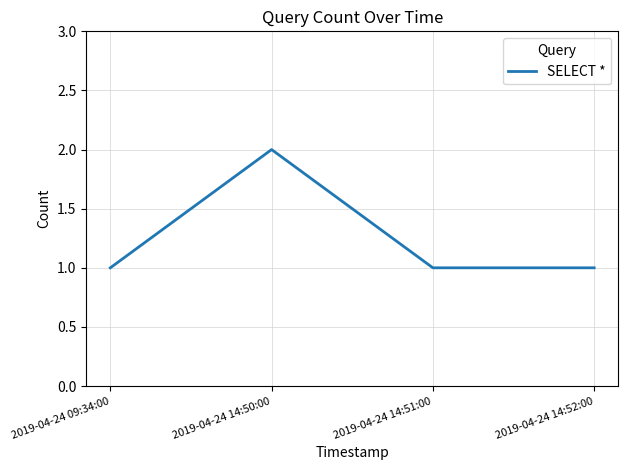

What position from the left is 2019-04-24 14:51:00?

3